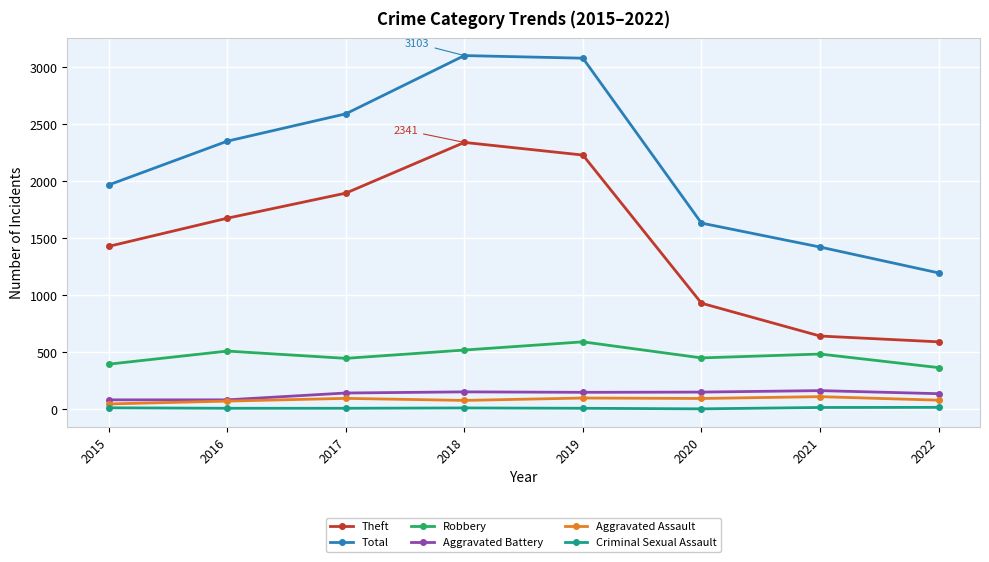

What is the difference between the highest and lowest values at 2017?

2584